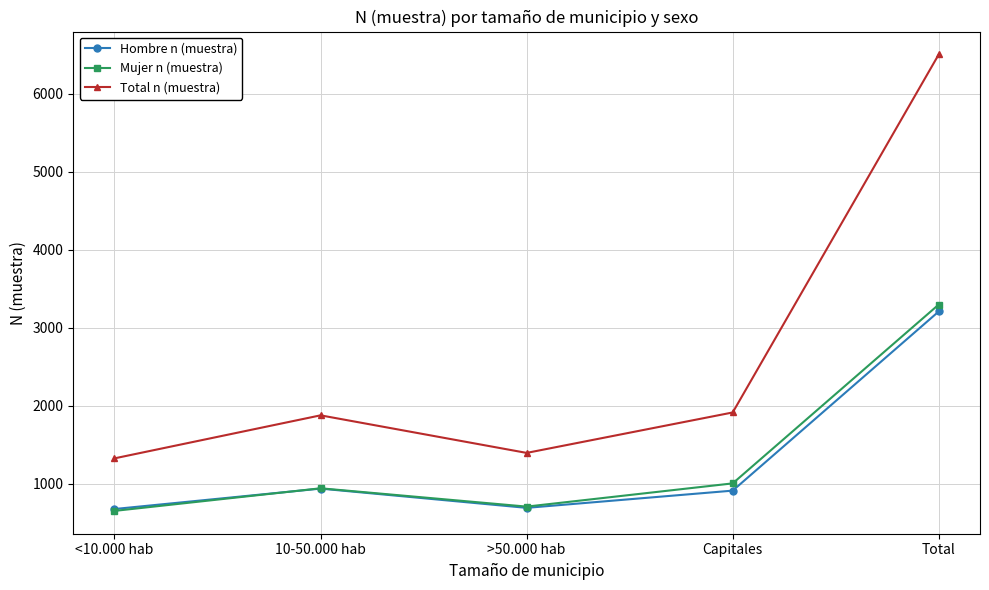

What is the label of the 1st point from the right?

Total